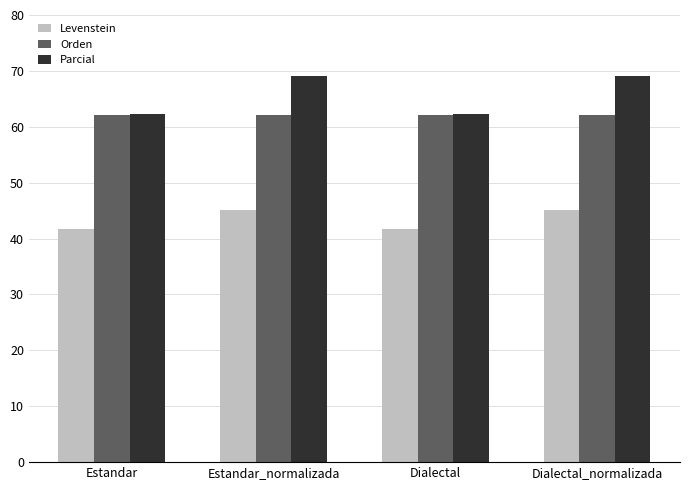

Where does the Levenstein series first go above 45?

Estandar_normalizada